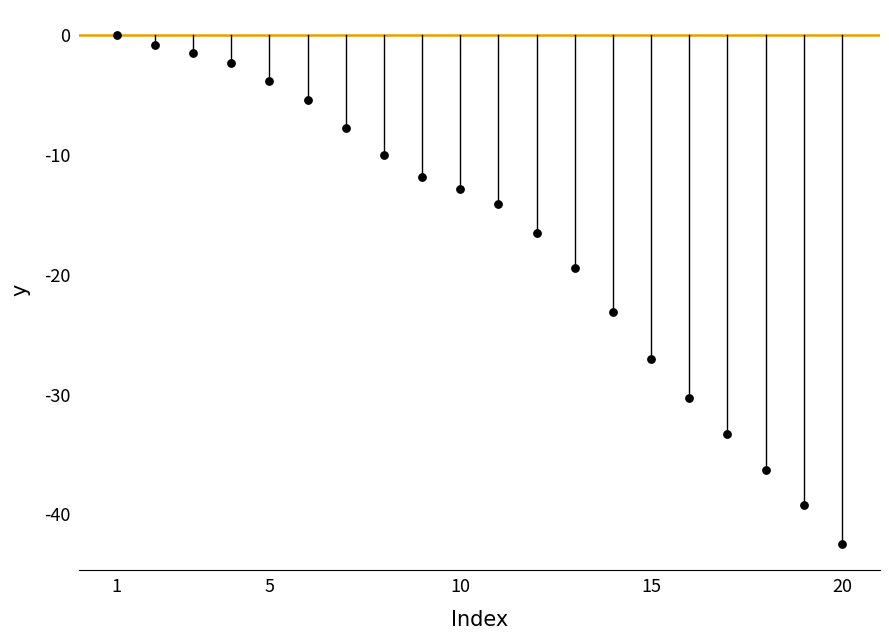

What is the range of X values (max minus min)?

19.0